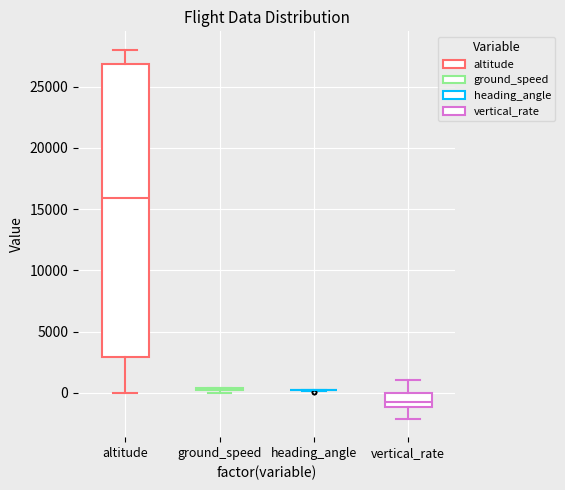

Reading left to right, transcribe this box plot: for each box, give where its median line is, the range the box spans, and where its two whiskers end, as read against the y-axis. The values are not printed on the chart, so give them approximately, as read against the axis.

altitude: median 16000, box 3000 to 27000, whiskers 0 to 28000
ground_speed: box collapsed to a line at 500, whiskers 0 to 500
heading_angle: box collapsed to a line at 0, whiskers 0 to 0
vertical_rate: median -1000 (just above the box's lower edge), box -1000 to 0, whiskers -2000 to 1000